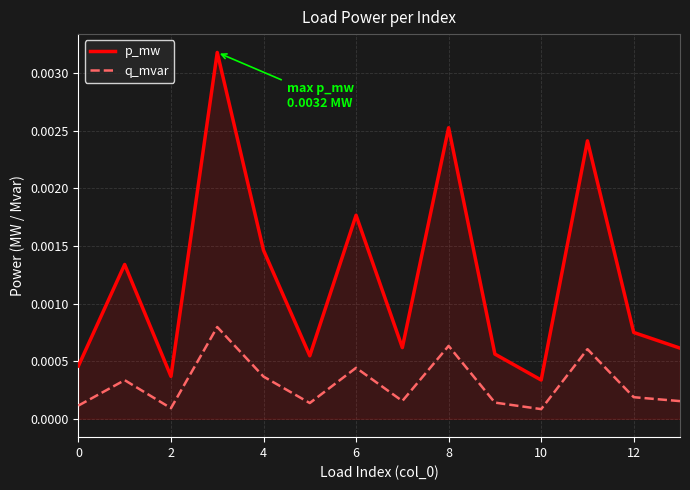

How many p_mw values are between 0 and 1?

14